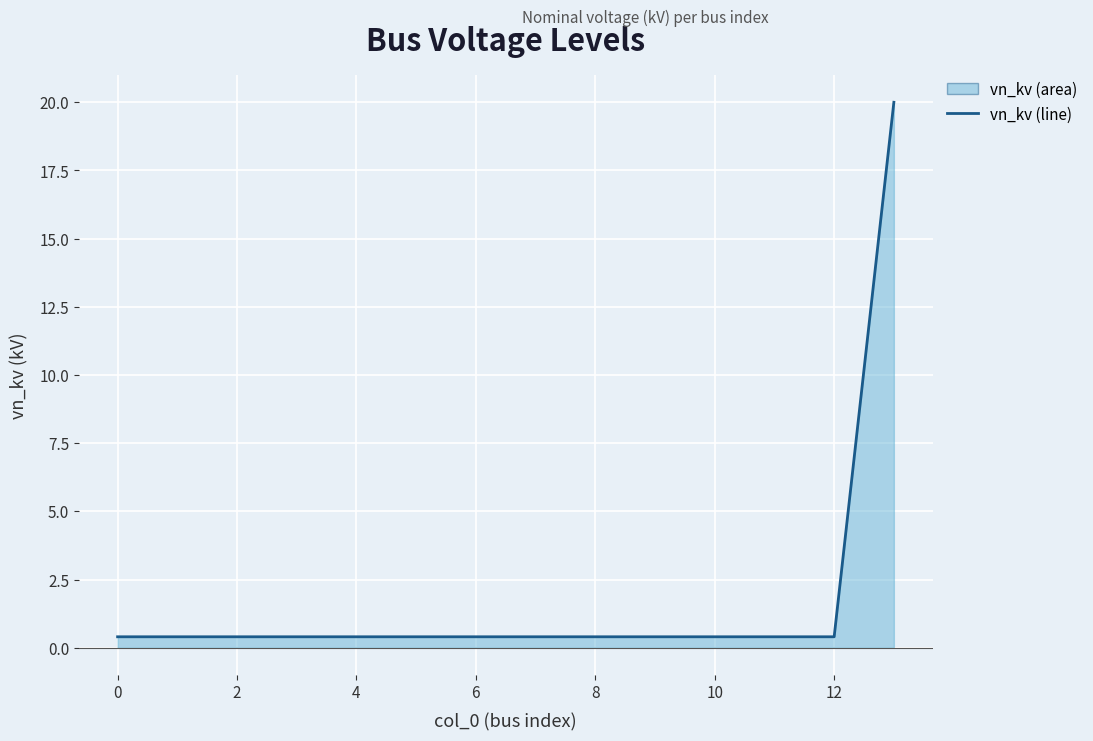

Reading left to right, extract all data points from this chart.

0.4	0.4	0.4	0.4	0.4	0.4	0.4	0.4	0.4	0.4	0.4	0.4	0.4	20.0